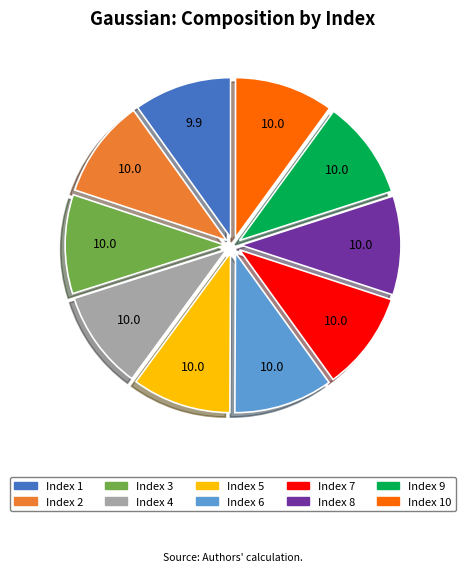

Count the number of slices in the pie.

10